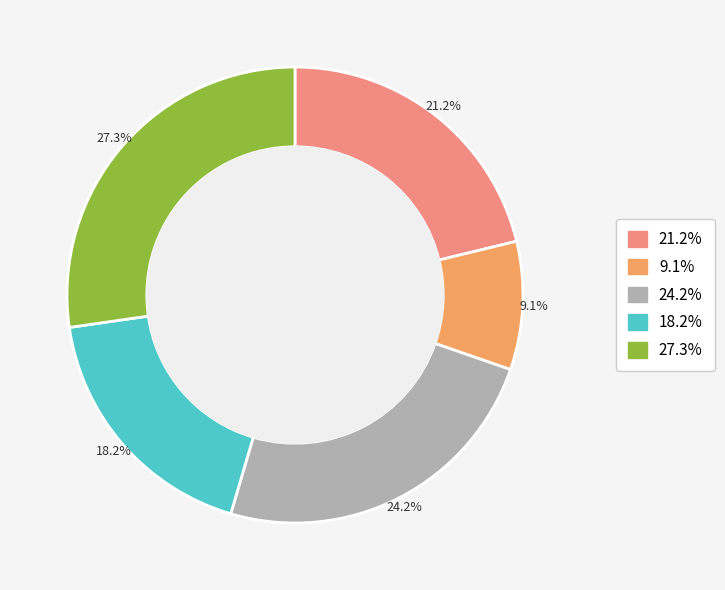

Is there a majority slice in this chart?

No